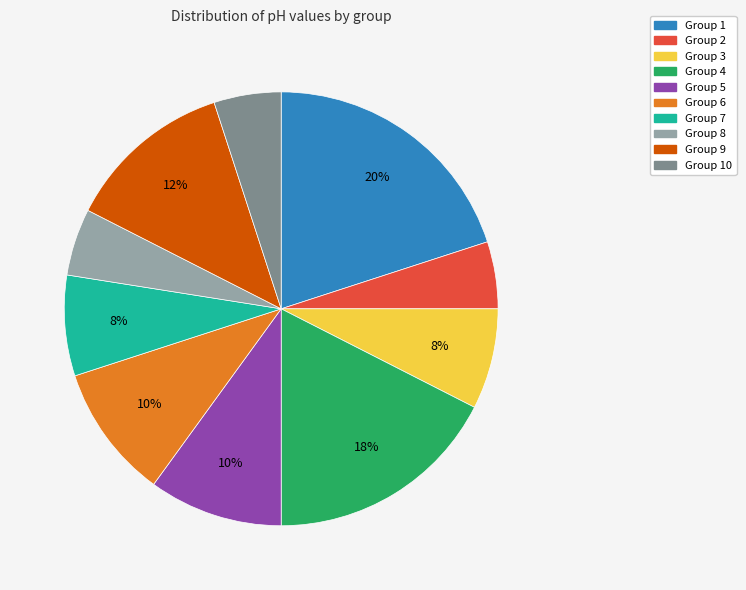

Does any single category account for the majority?

No